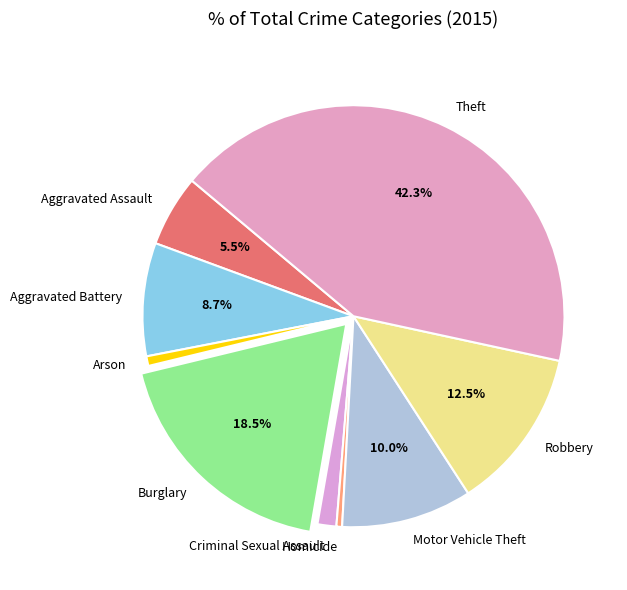

To the nearest percent, what portion does Arson represent?

1%